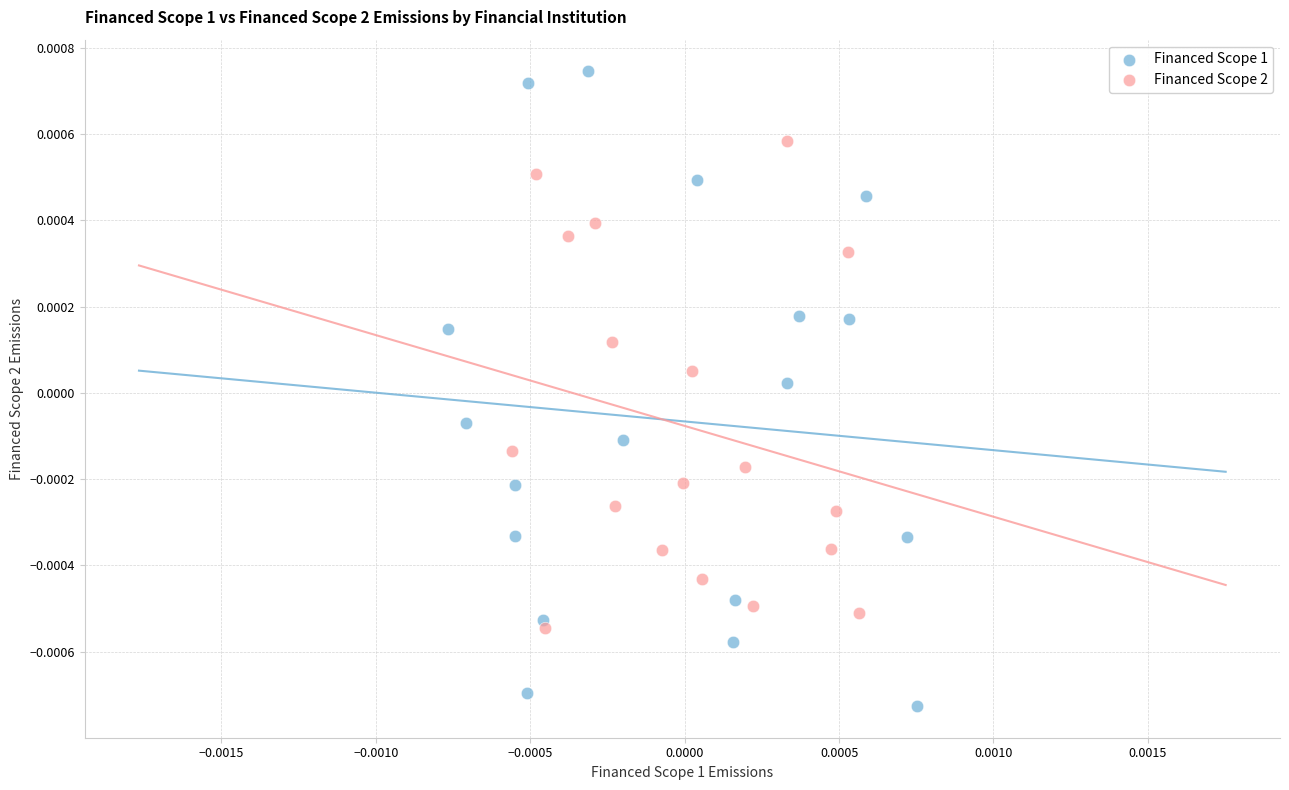

Which series has the widest spread of Y values?

Financed Scope 1